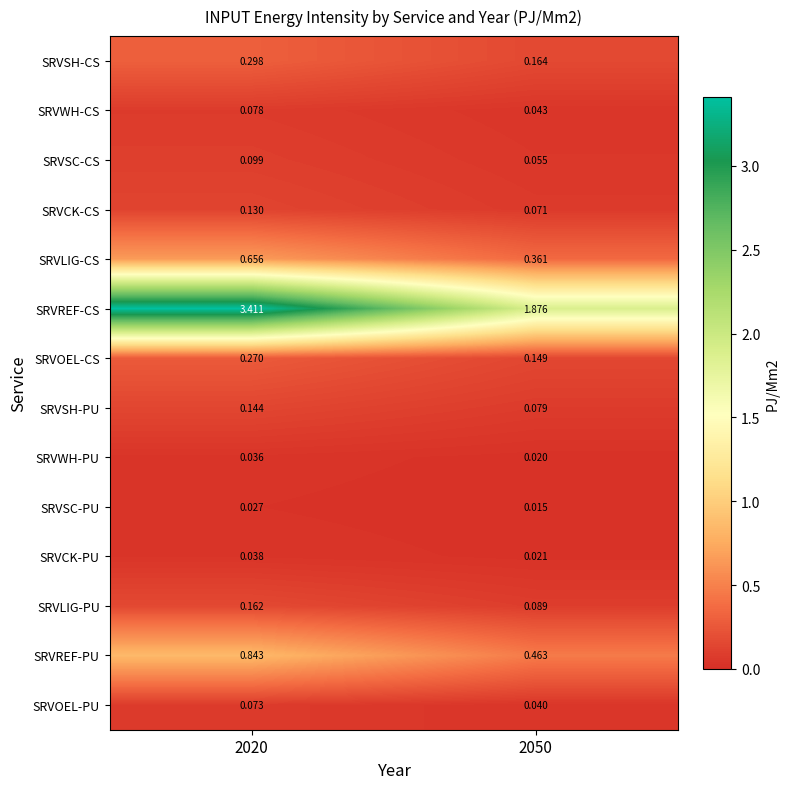

Which series has the largest total across all categories?

SRVREF-CS